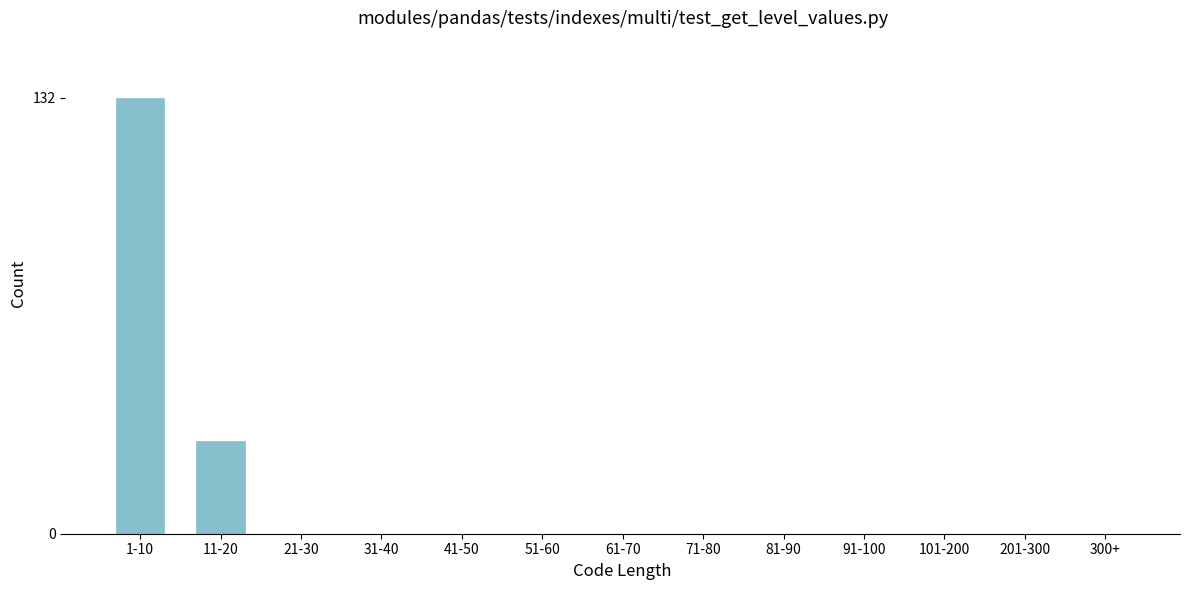

Reading right to left, list all the values displayed in this chart.

300+=0	201-300=0	101-200=0	91-100=0	81-90=0	71-80=0	61-70=0	51-60=0	41-50=0	31-40=0	21-30=0	11-20=28	1-10=132